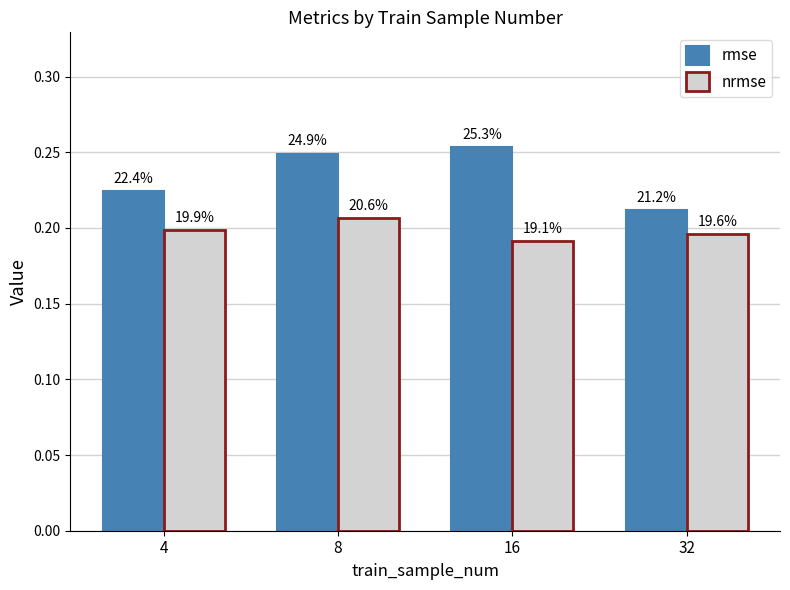

What are all the series names shown in the legend?

rmse, nrmse